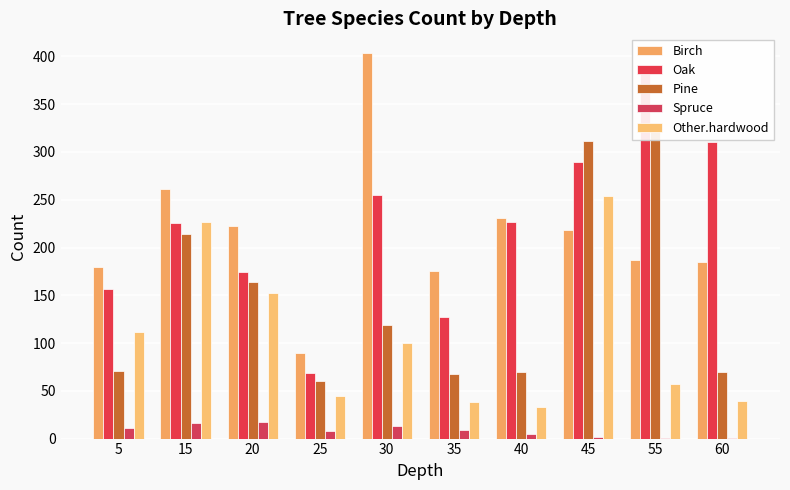

Rank the categories by Other.hardwood value from lowest to highest.

40, 35, 60, 25, 55, 30, 5, 20, 15, 45